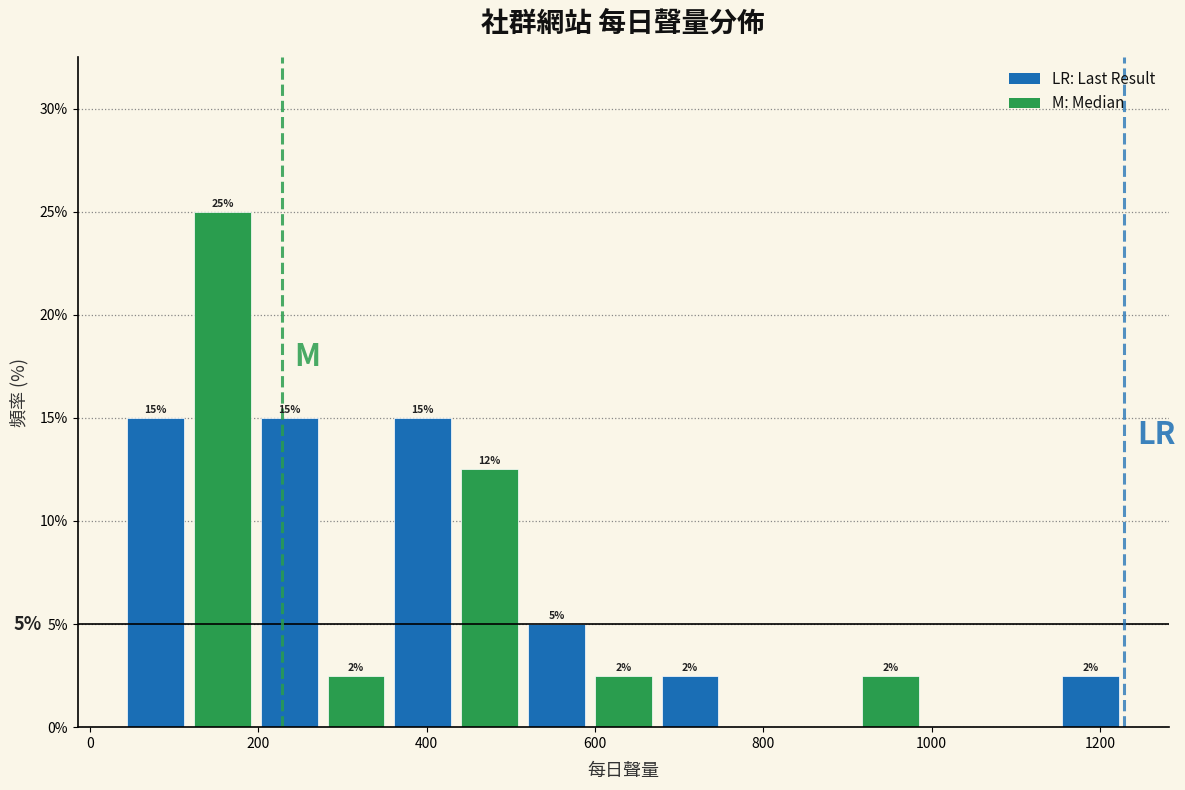

Around what value on the x-axis is the tallest bar? Give the approximate position of its centre, as read against the axis.

160